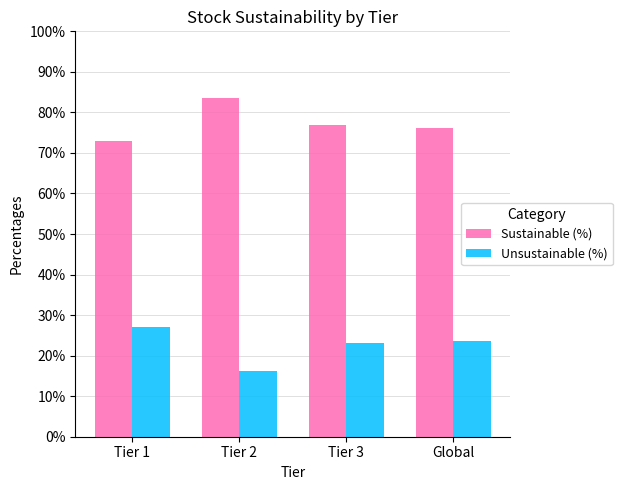

Which series has the largest total across all categories?

Sustainable (%)